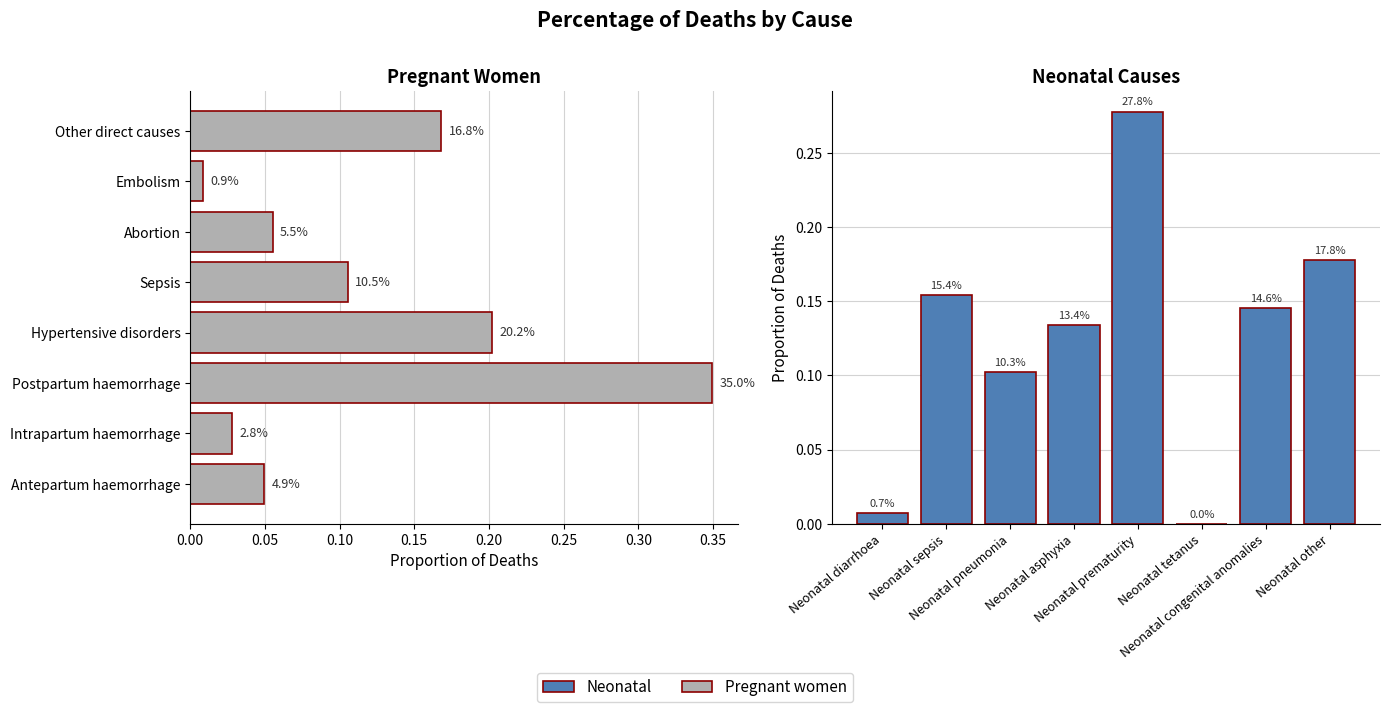

How many bars are there in total?

16